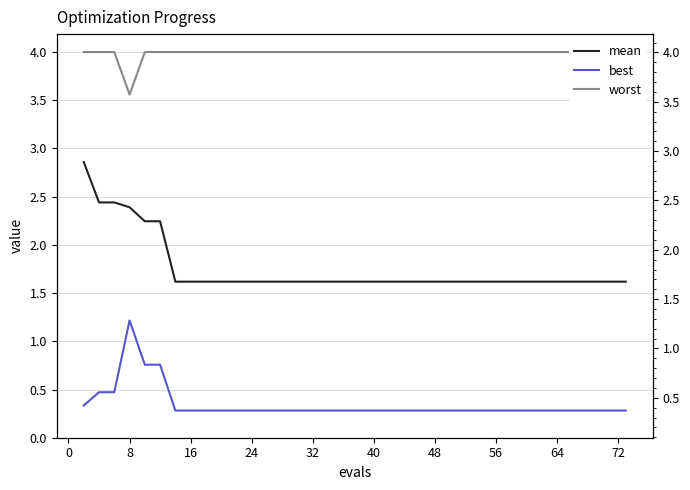

What are all the series names shown in the legend?

mean, best, worst